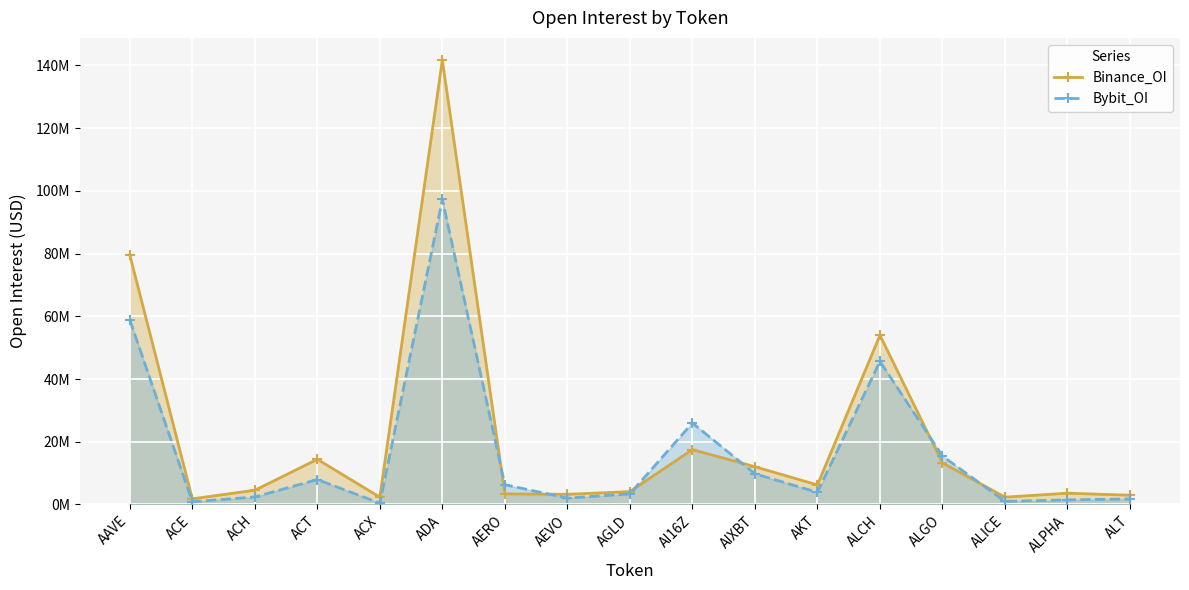

What are all the series names shown in the legend?

Binance_OI, Bybit_OI